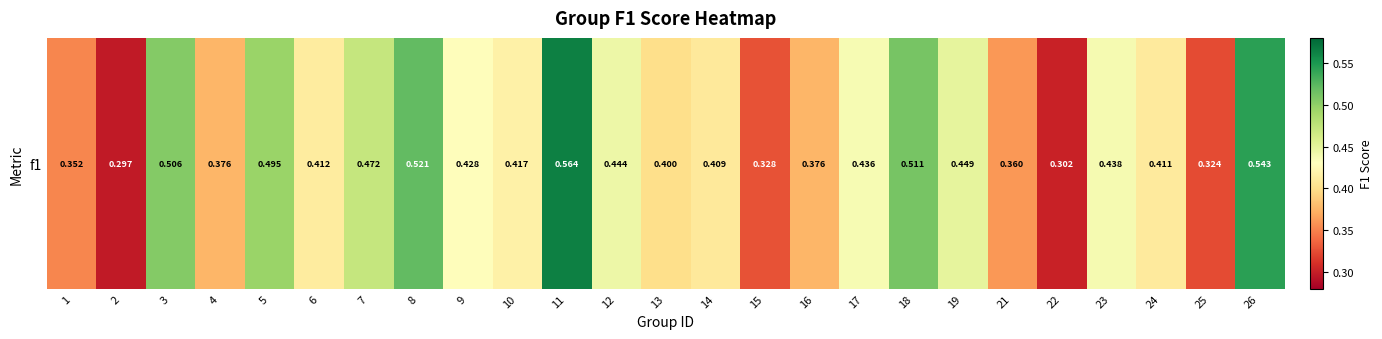

List the labels in order of value, smallest first.

2, 22, 25, 15, 1, 21, 4, 16, 13, 14, 24, 6, 10, 9, 17, 23, 12, 19, 7, 5, 3, 18, 8, 26, 11